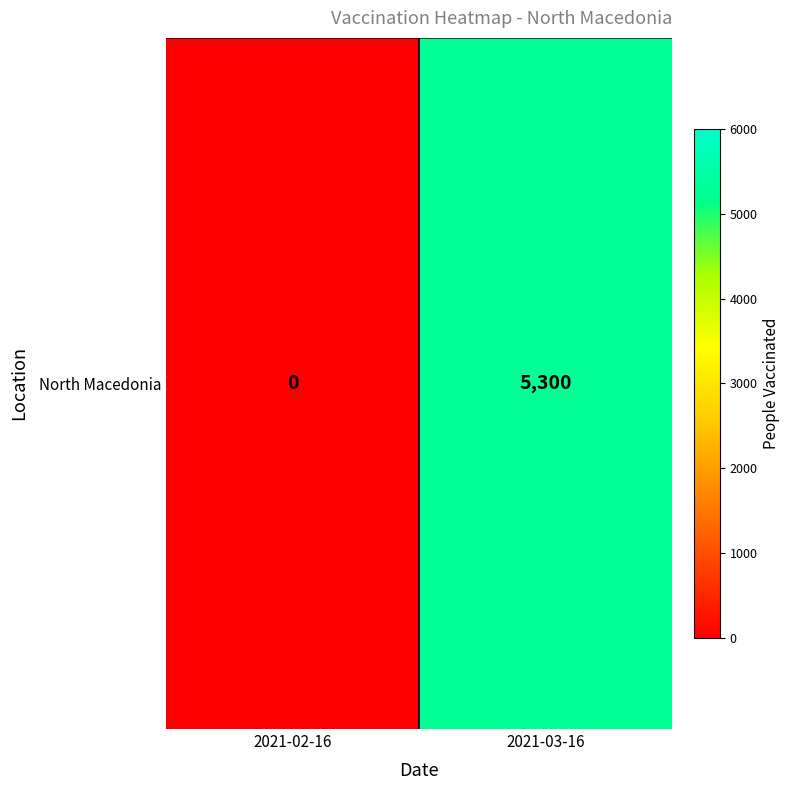

Between 2021-03-16 and 2021-02-16, which is larger?

2021-03-16